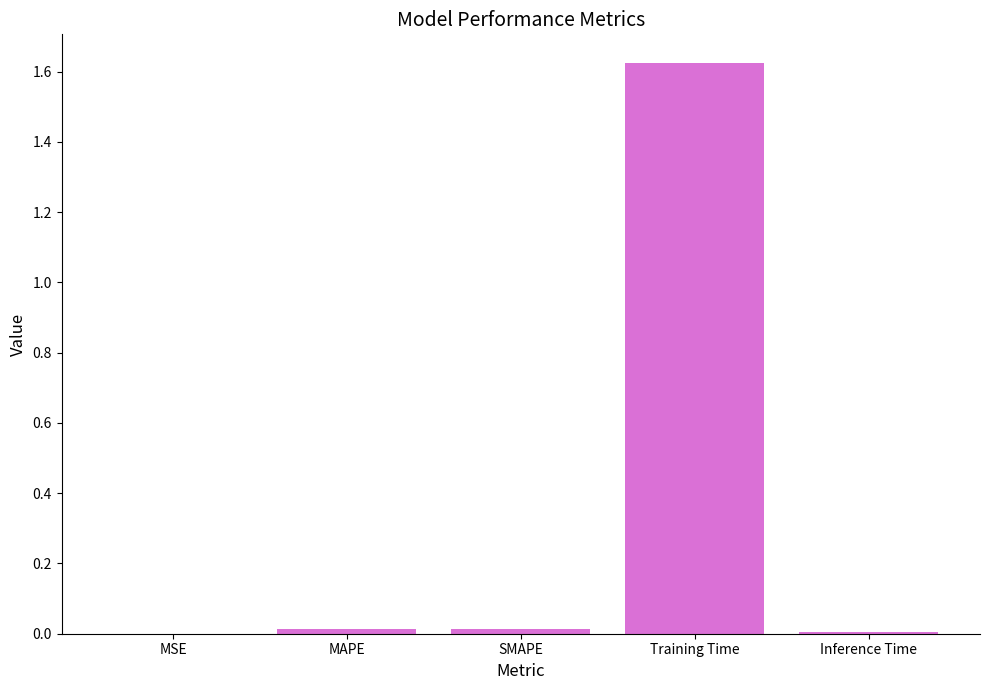

What is the sum of all values?

1.7